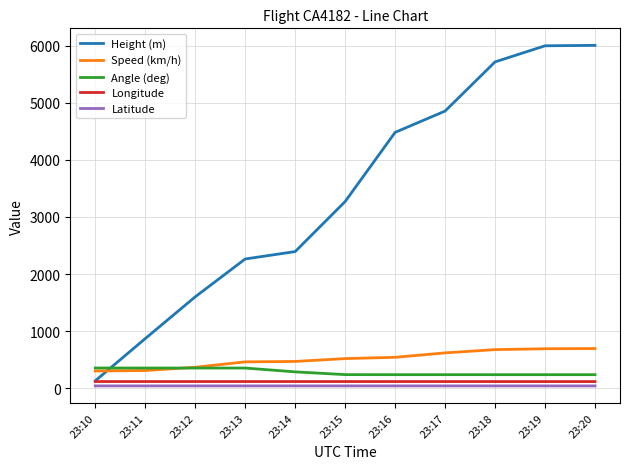

At which label does Height (m) reach its minimum?

23:10